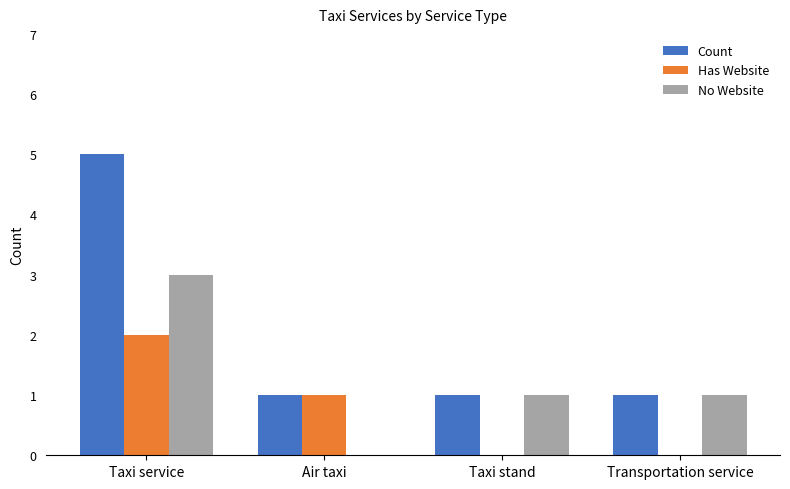

The value of No Website at Air taxi is 2. True or false?

False